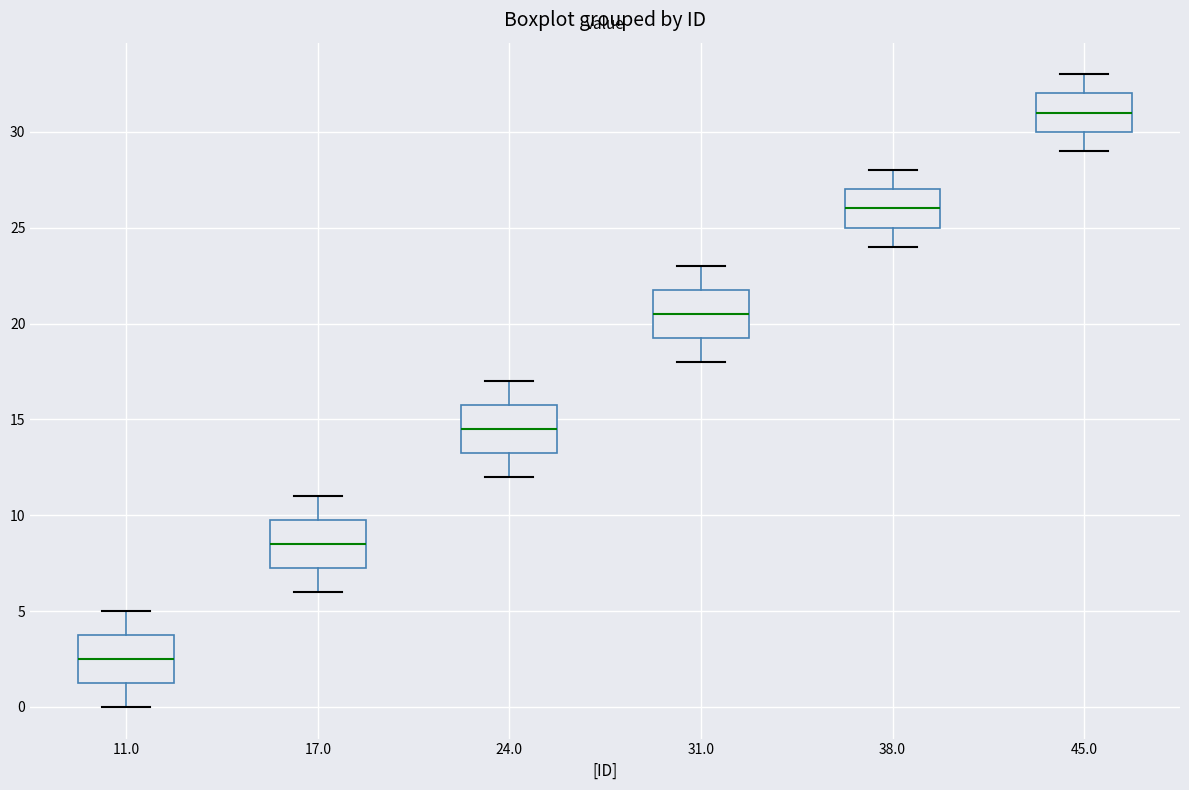

Where does the median line of the box at x = 17.0 sit on the y-axis? The values are not printed on the chart, so give them approximately, as read against the axis.

8.5